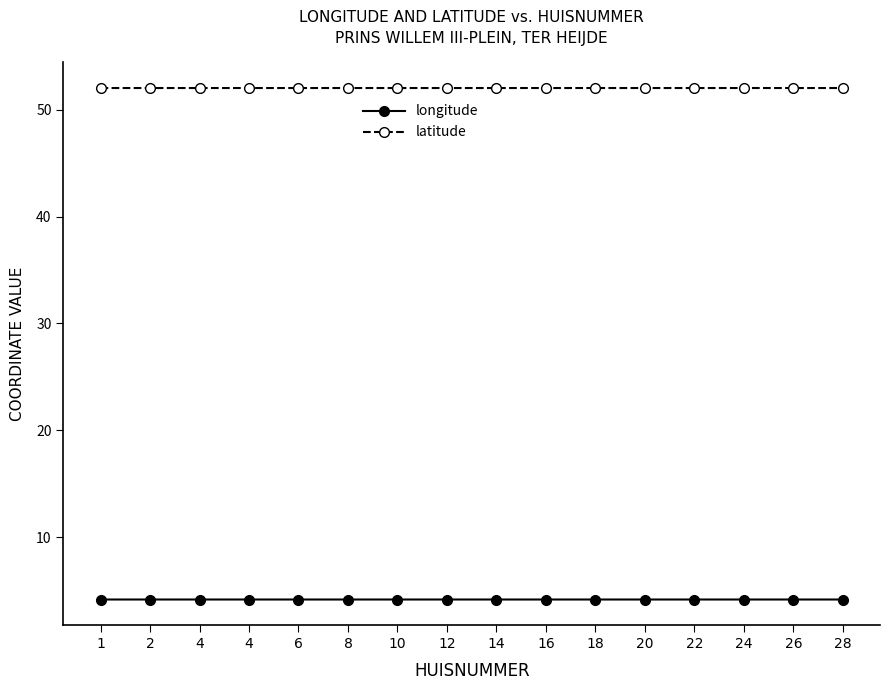

Rank the series at 20 from lowest to highest value.

longitude, latitude